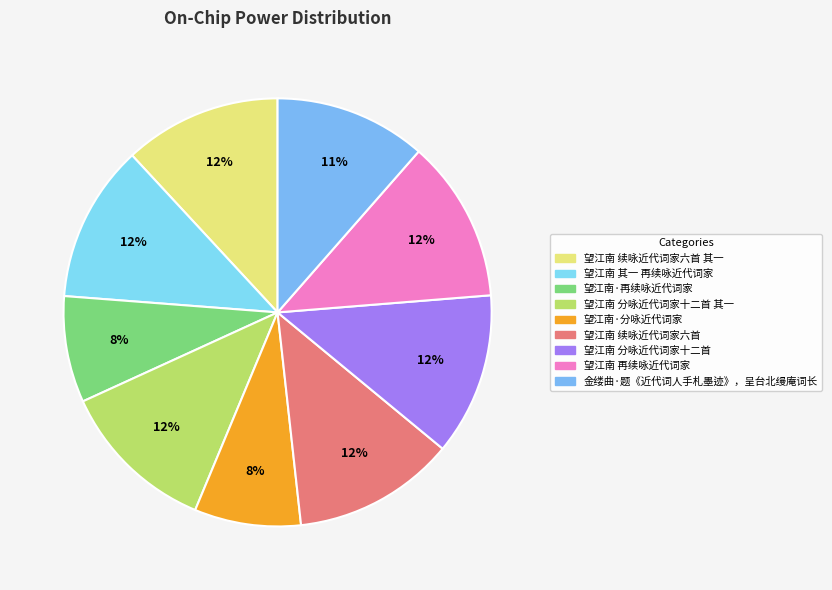

Does any single category account for the majority?

No